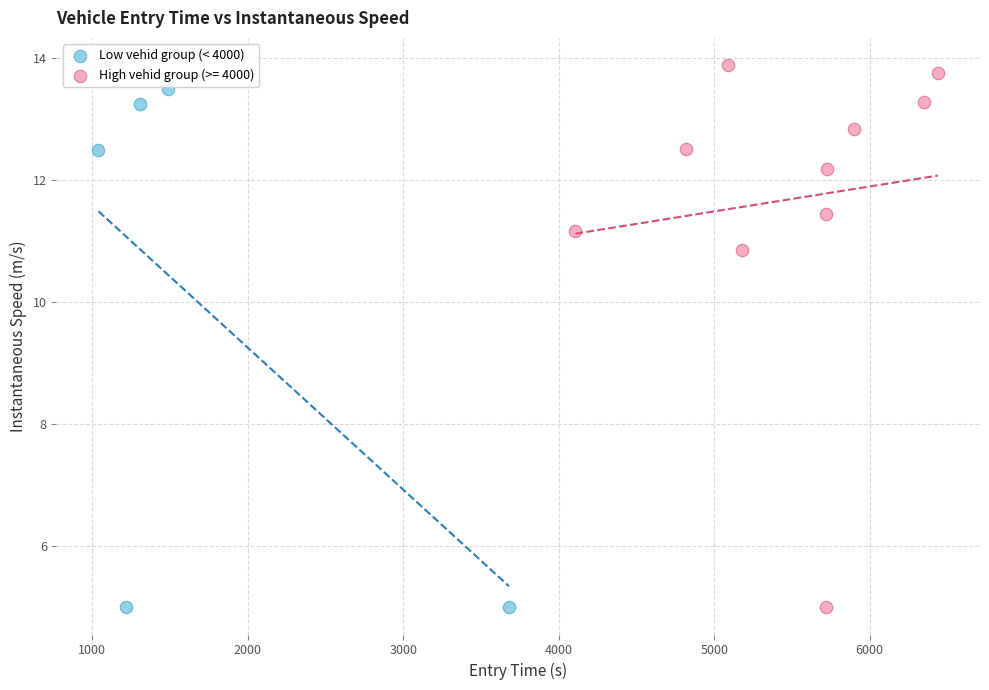

Which series has the largest Y range (max minus min)?

High vehid group (>= 4000)